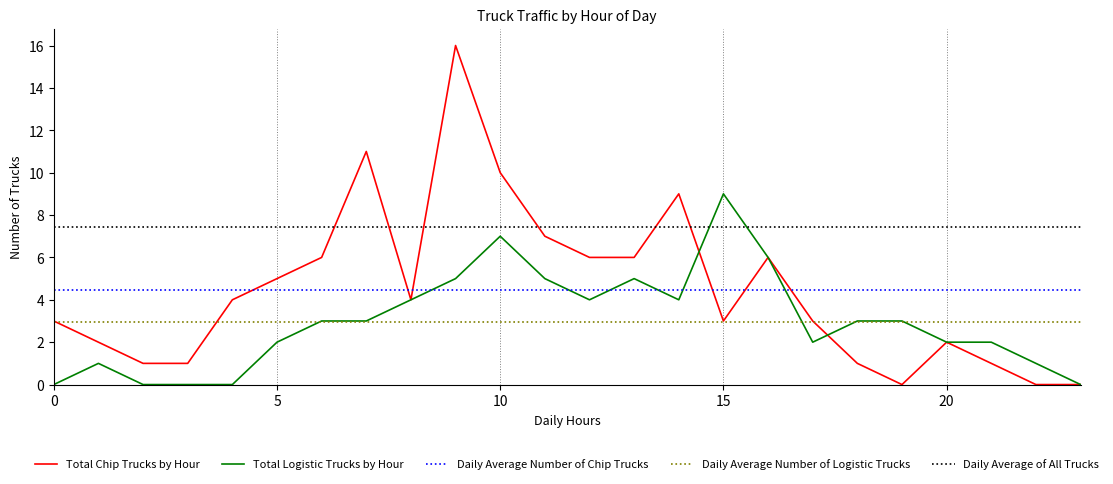

True or false: Total Chip Trucks by Hour and Daily Average Number of Chip Trucks intersect in this chart.

True